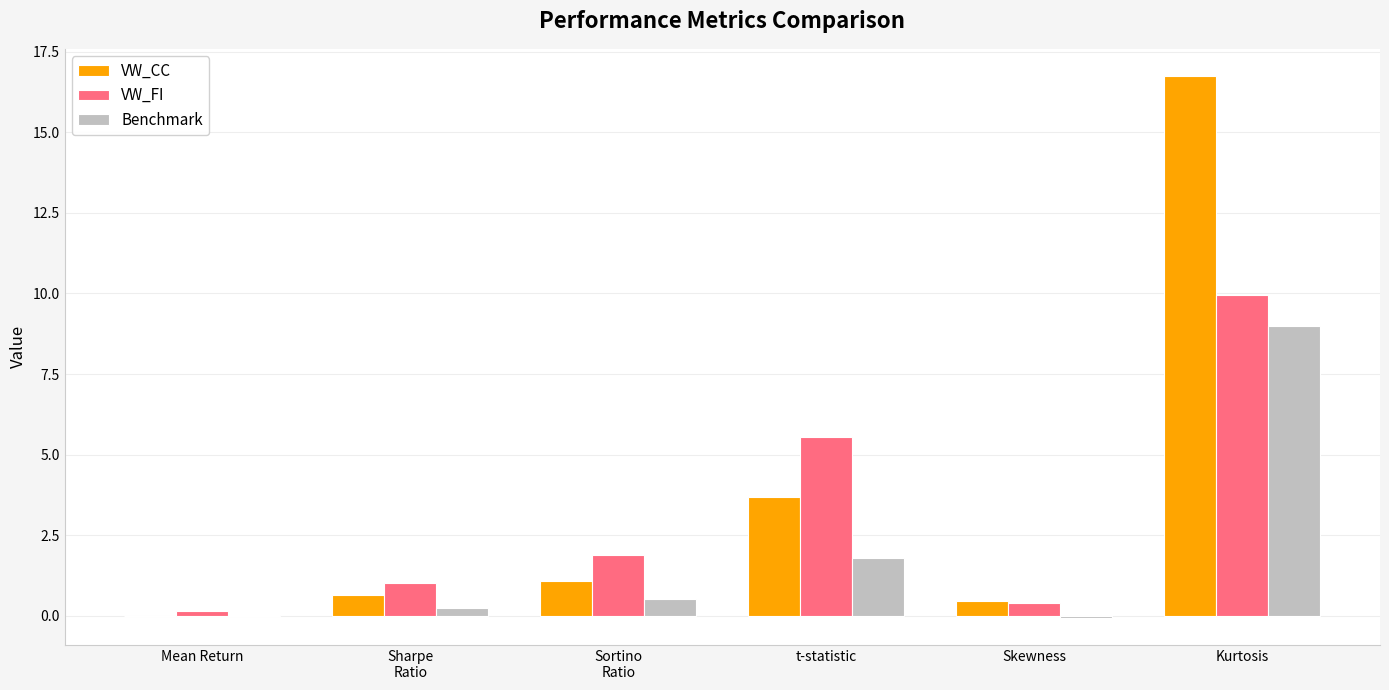

Are the bars grouped side by side (vs. stacked)?

Yes